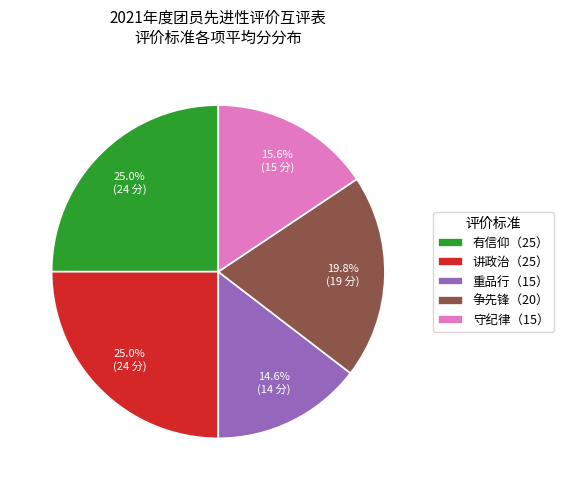

To the nearest percent, what is the difference between the largest and smallest slice percentages?

10%